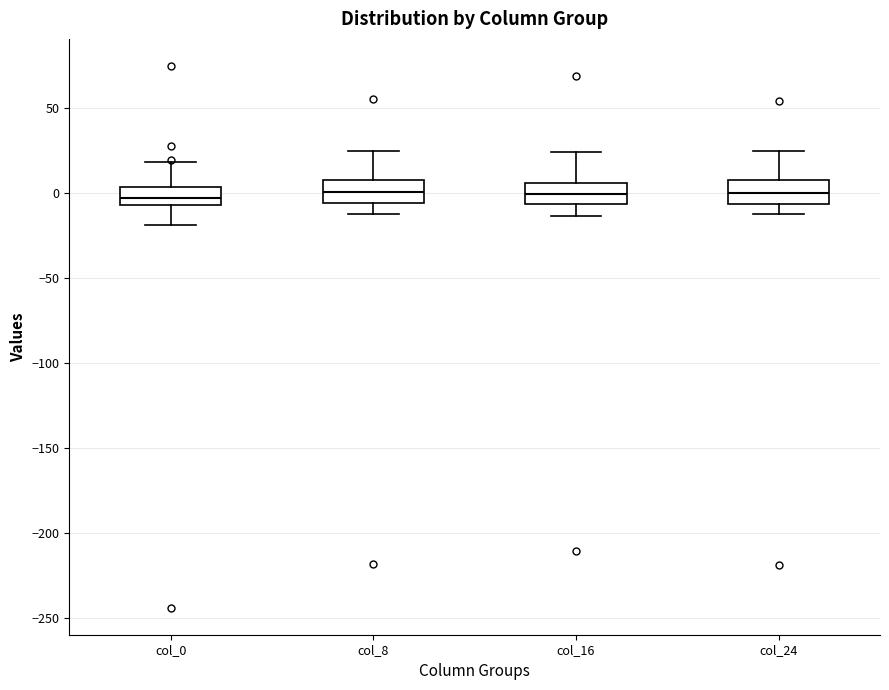

Where is the lower edge of the box for col_0 on the y-axis? The values are not printed on the chart, so give them approximately, as read against the axis.

-5